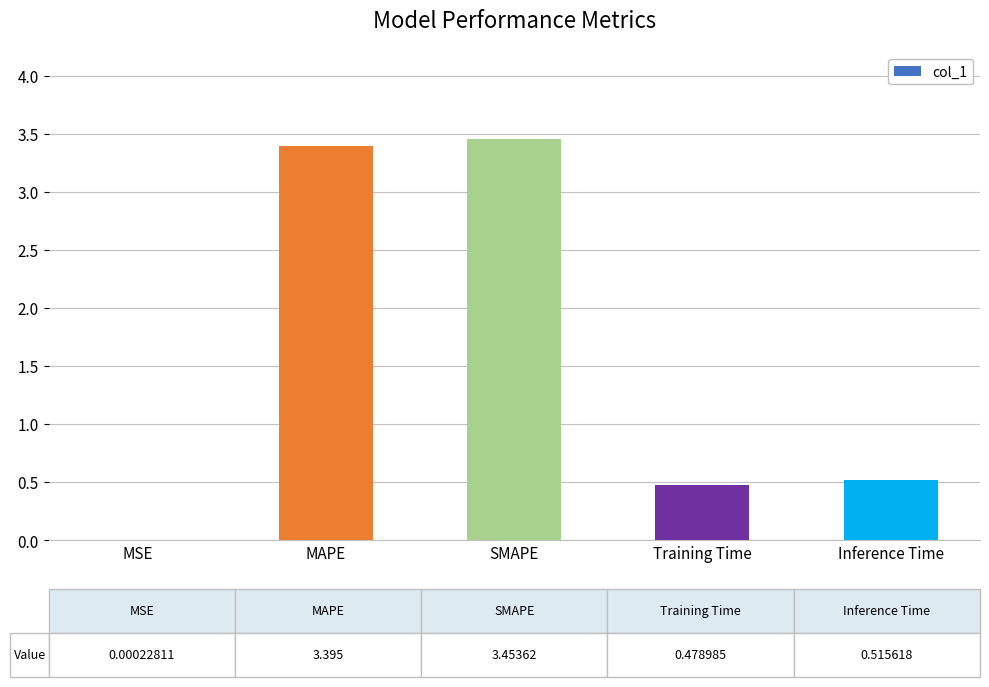

What is the sum of the values at MSE and MAPE?

3.4